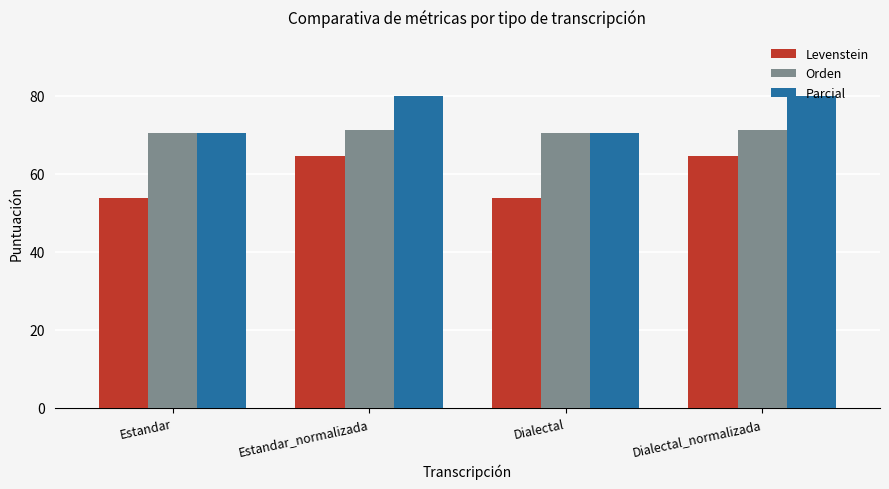

How many bars are there in total?

12